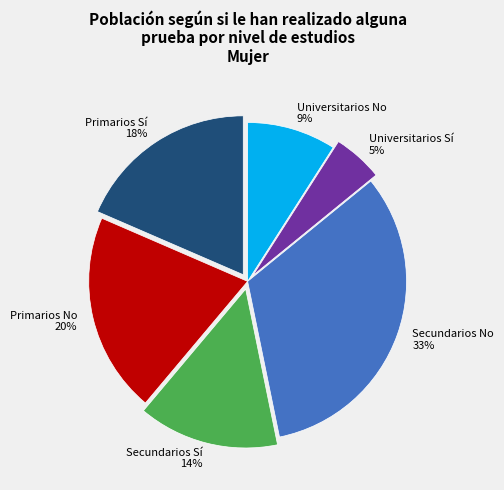

What is the largest slice in the pie chart?

Secundarios No